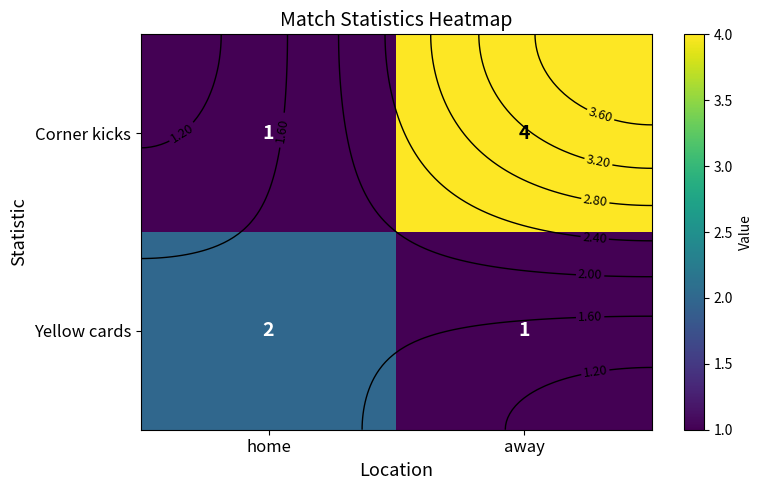

List the labels in order of Yellow cards value, largest first.

home, away